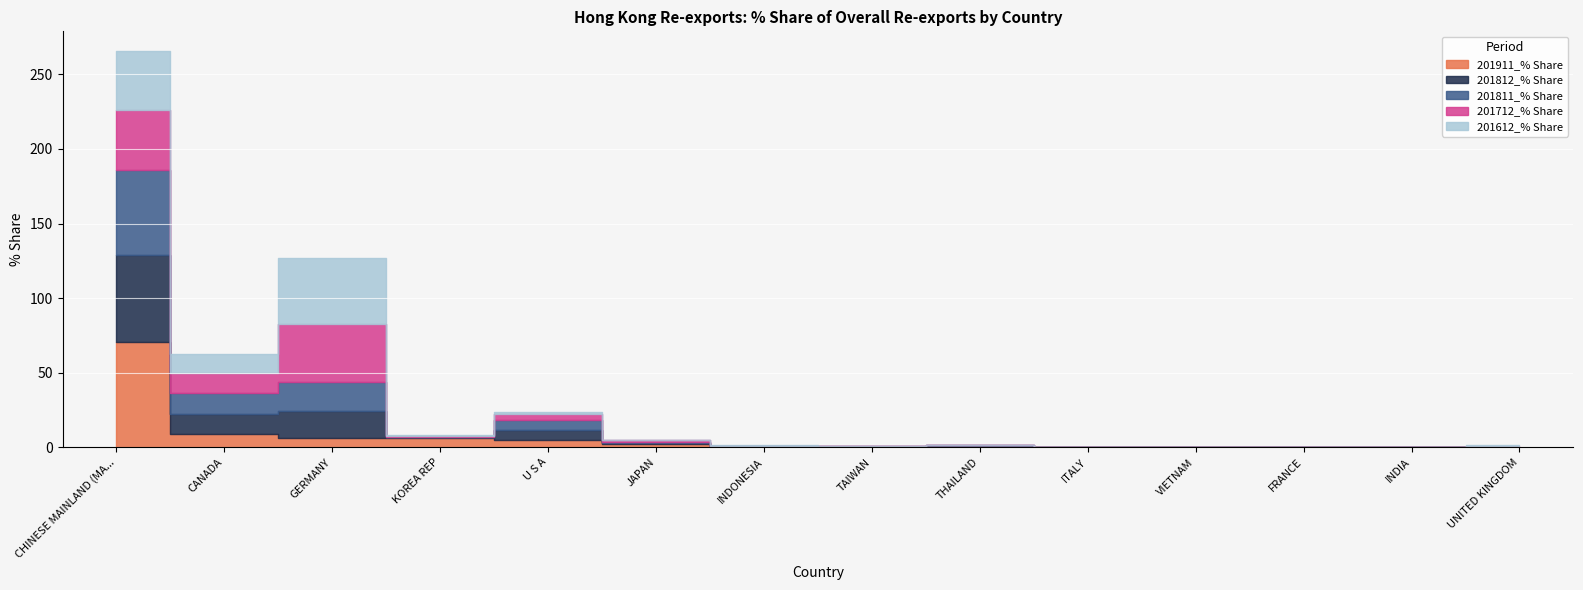

Is the value of 201812_% Share at FRANCE greater than the value of 201612_% Share at VIETNAM?

Yes